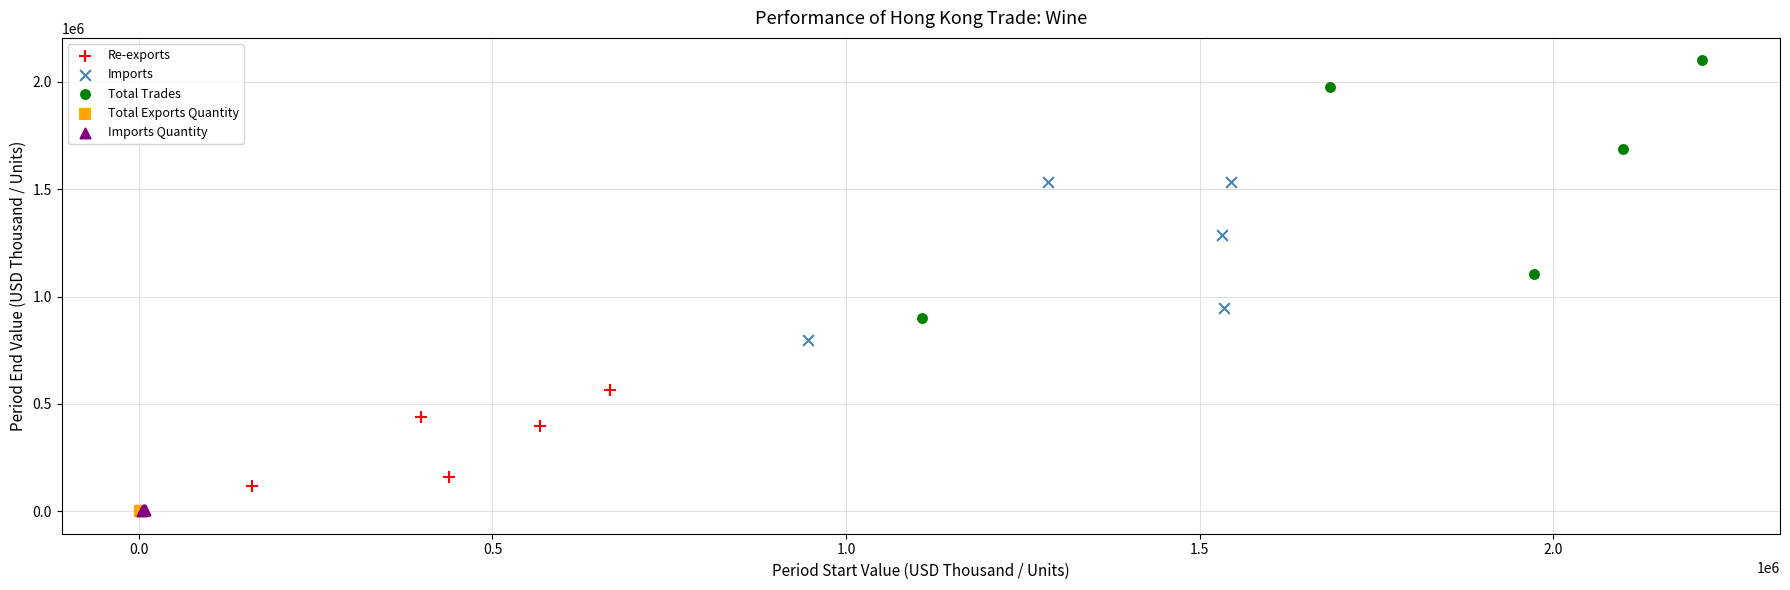

Which series contains the highest Y value?

Total Trades